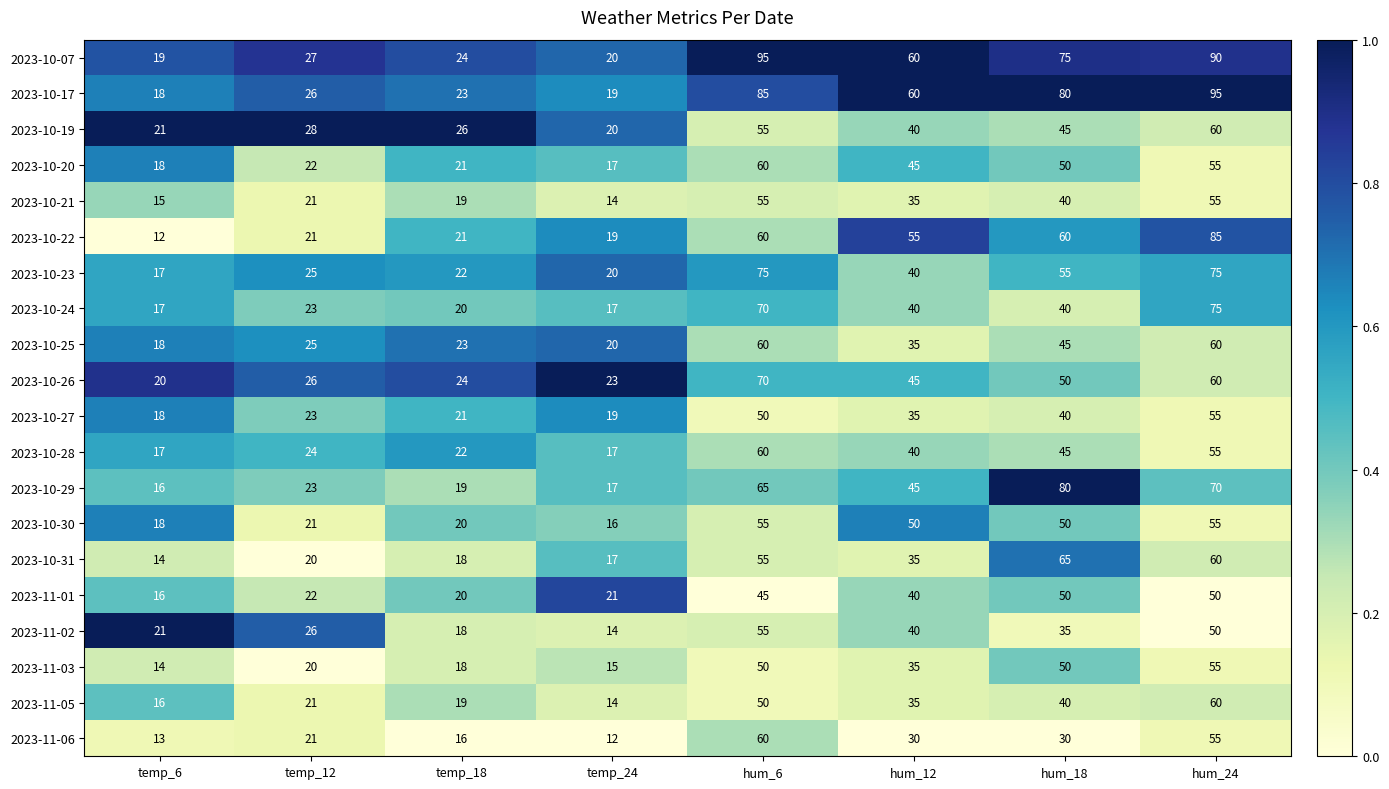

The value of 2023-10-17 at hum_18 is 80. True or false?

True